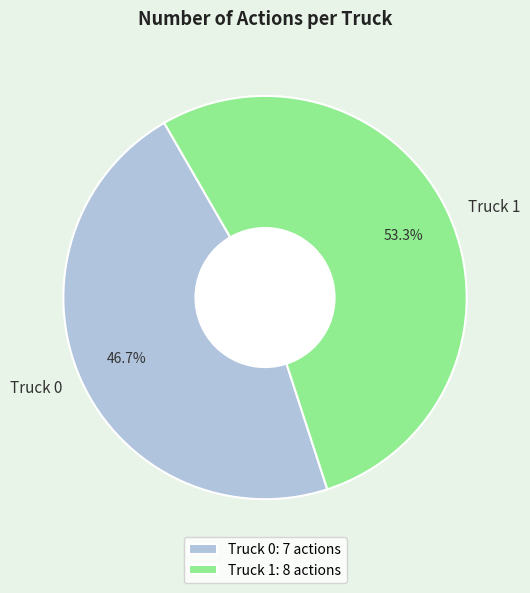

Combined, what portion of the pie is Truck 1 and Truck 0?

100.0%